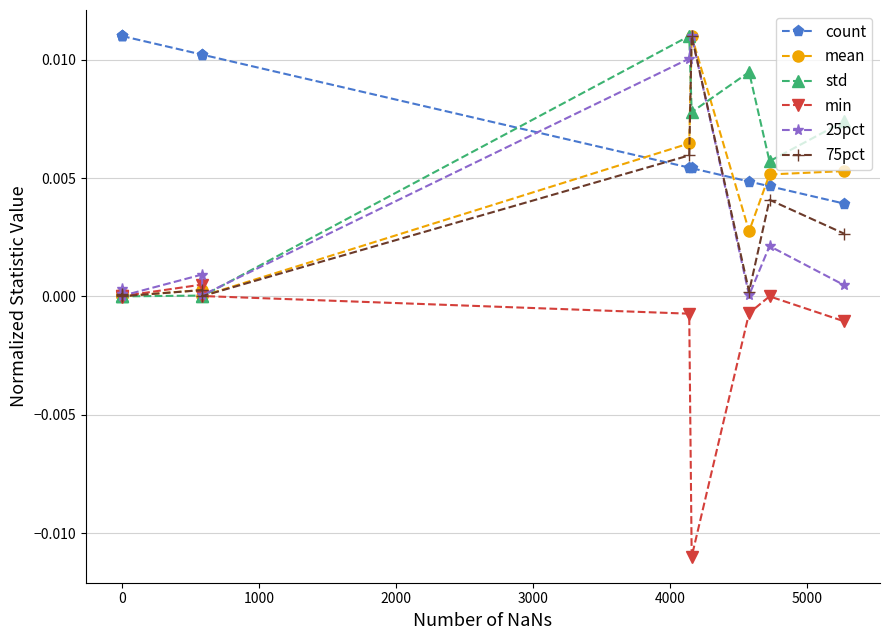

Count the number of data series in this chart.

6